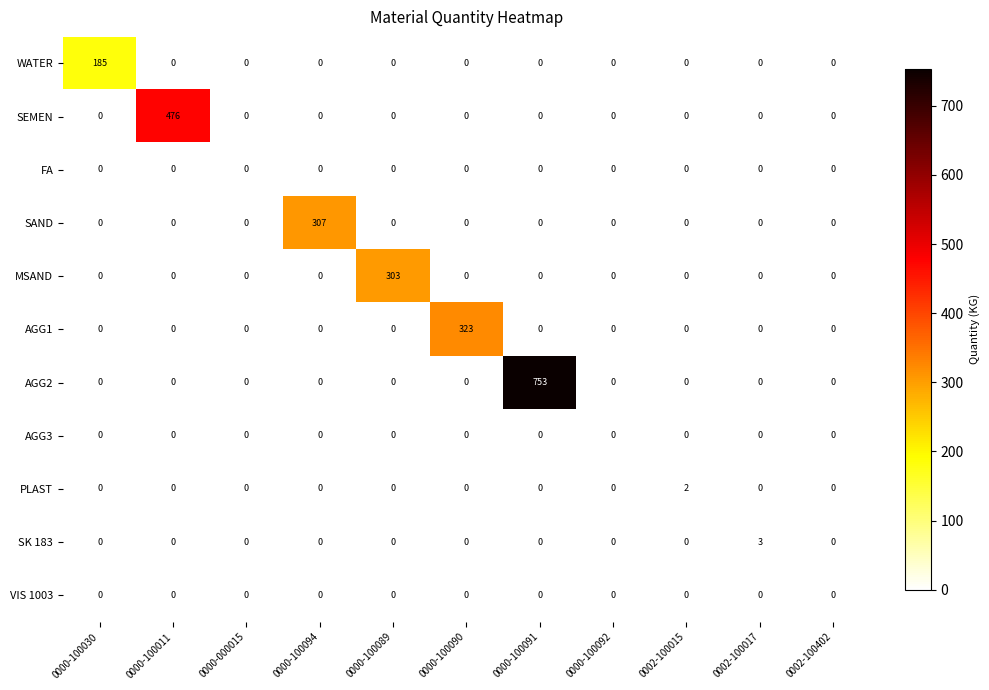

At which category is the sum across all series the highest?

0000-100091